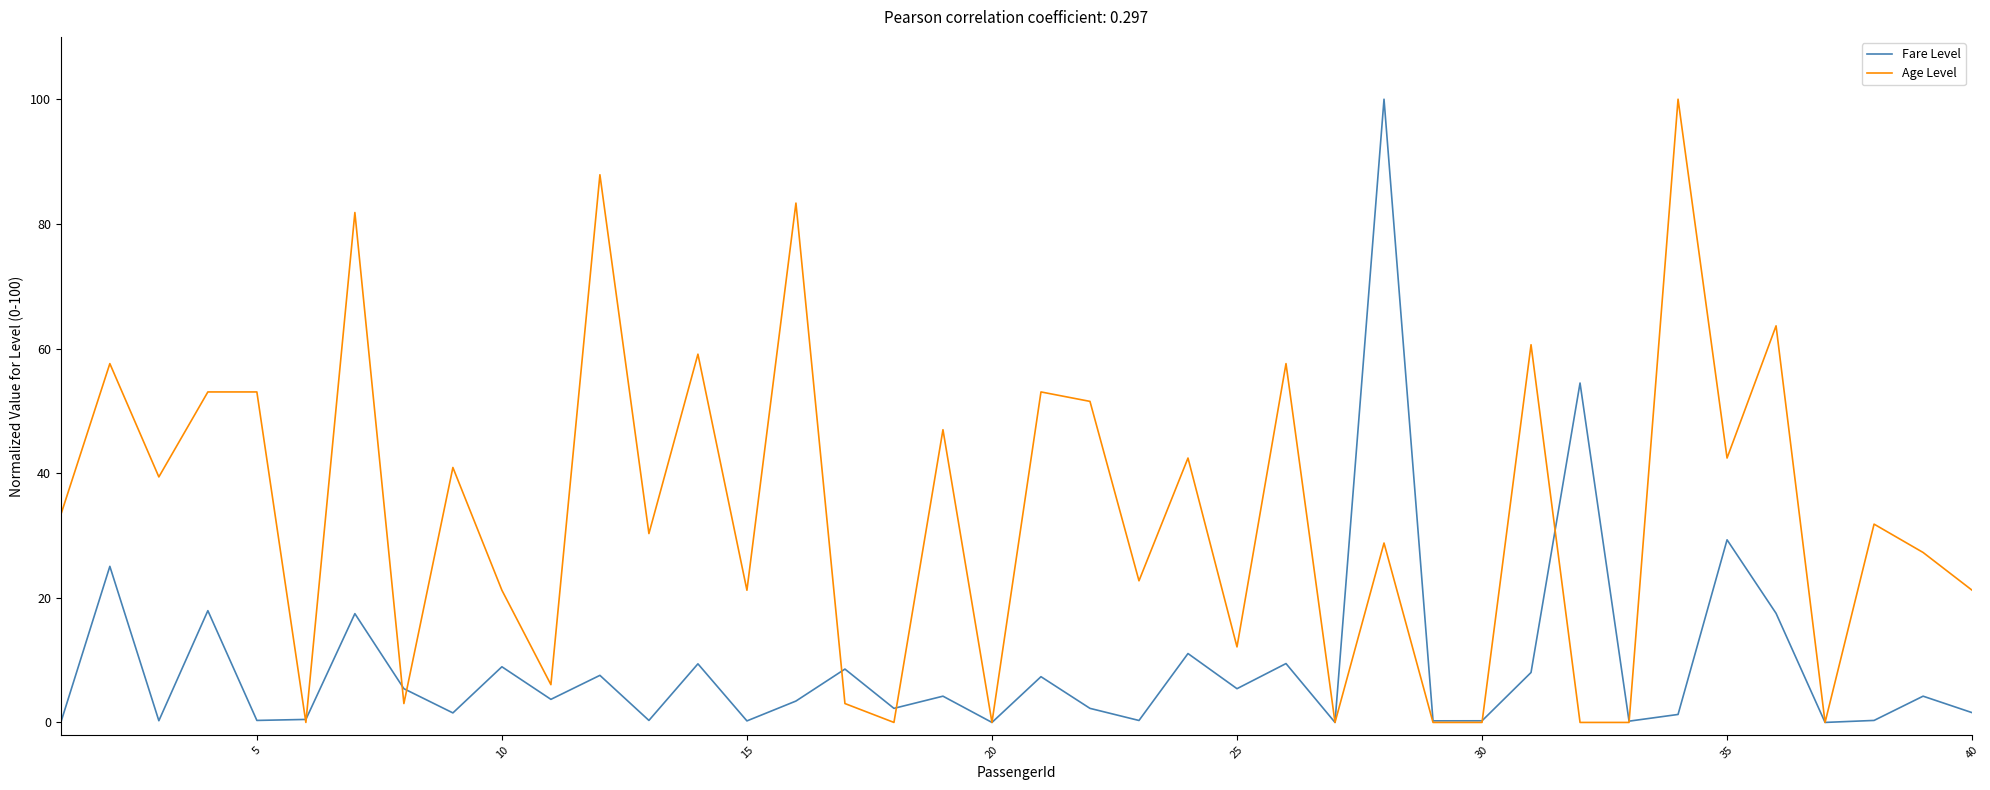

What is the greatest value displayed?

100.0